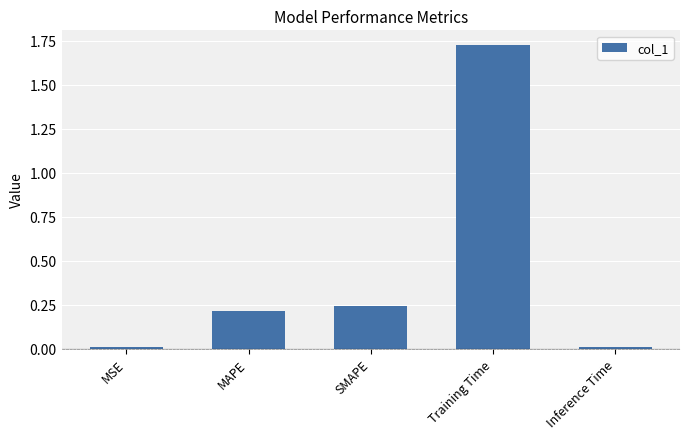

What is the label of the 5th bar from the right?

MSE